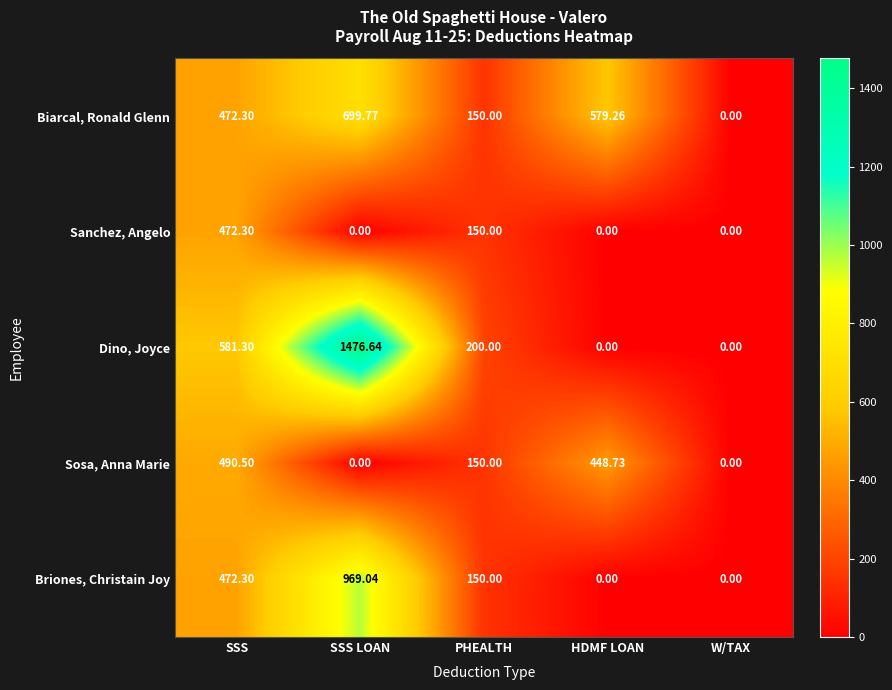

Count the number of categories in the chart.

5